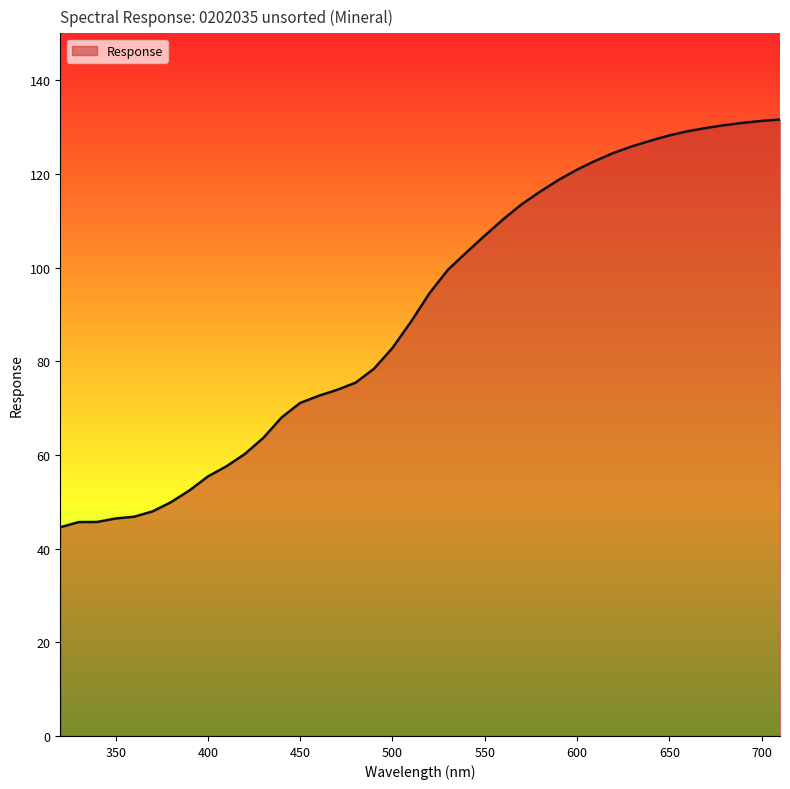

Where is the data nearest to the value 88?

510.0